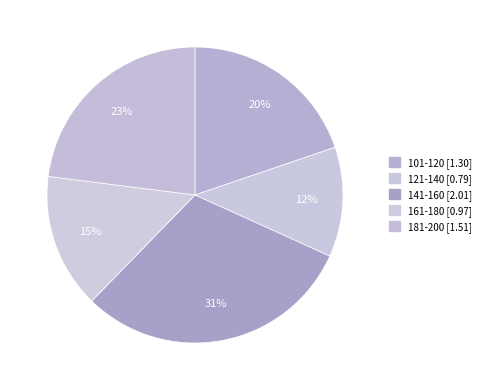

Is 101-120 the majority of the pie?

No